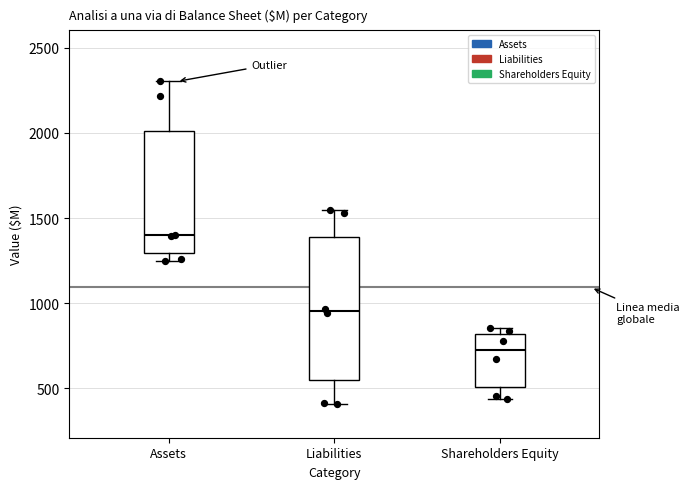

Which box's median line is the lowest?

Shareholders Equity